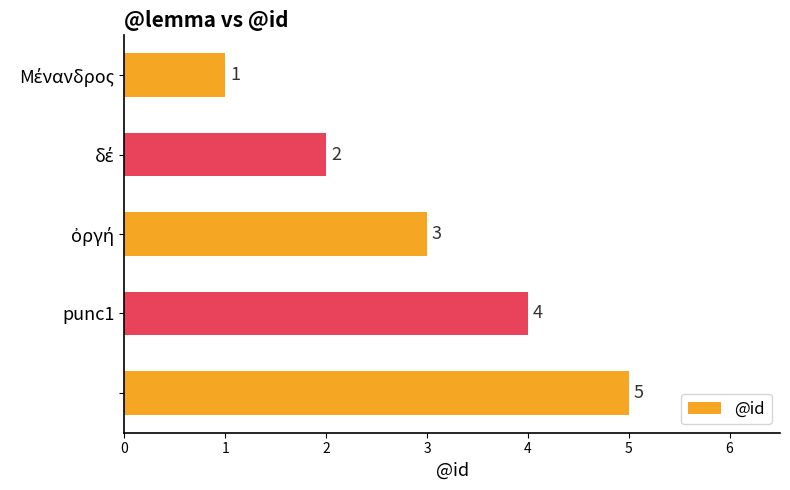

What is the sum of all values?

15